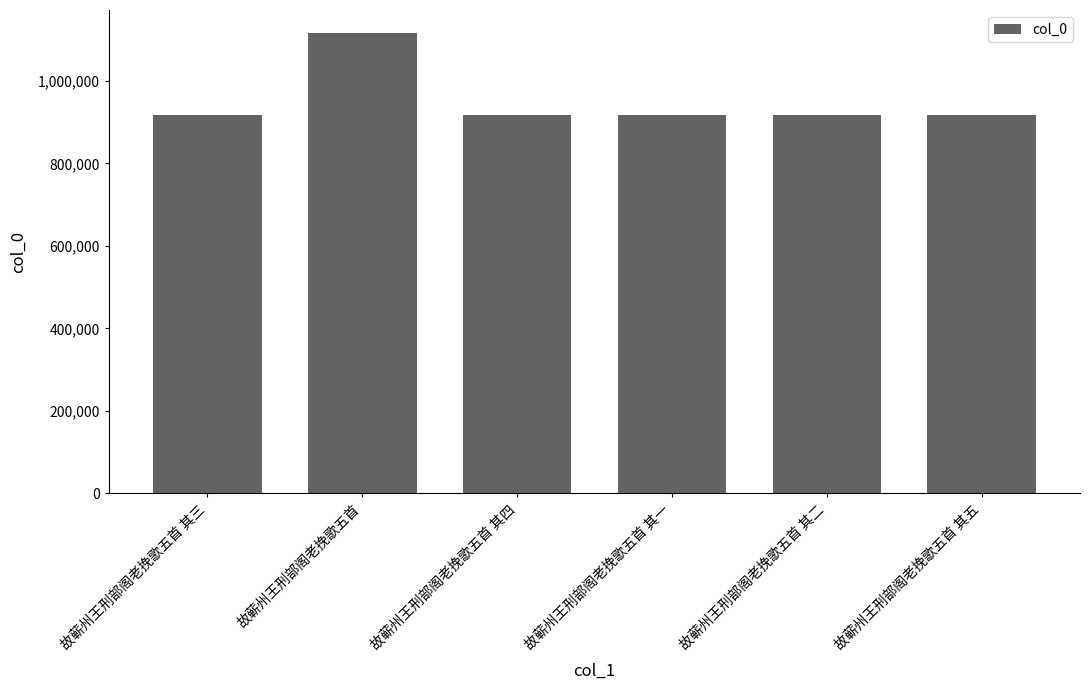

True or false: the data shows 199225 at 故蕲州王刑部阁老挽歌五首 其一.

False